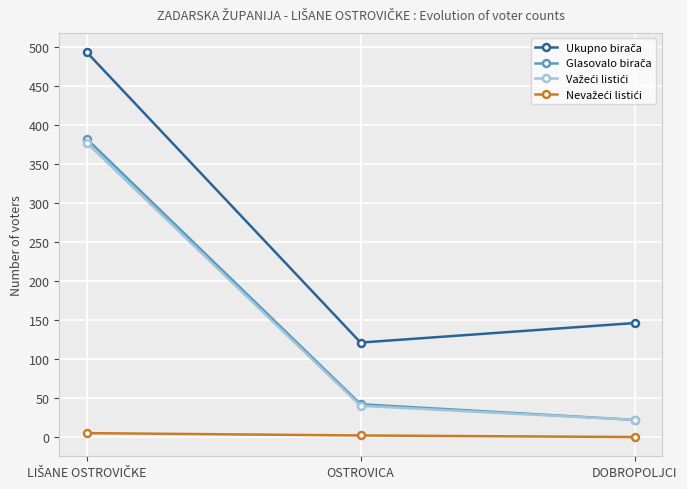

What is the maximum value shown in the chart?

493